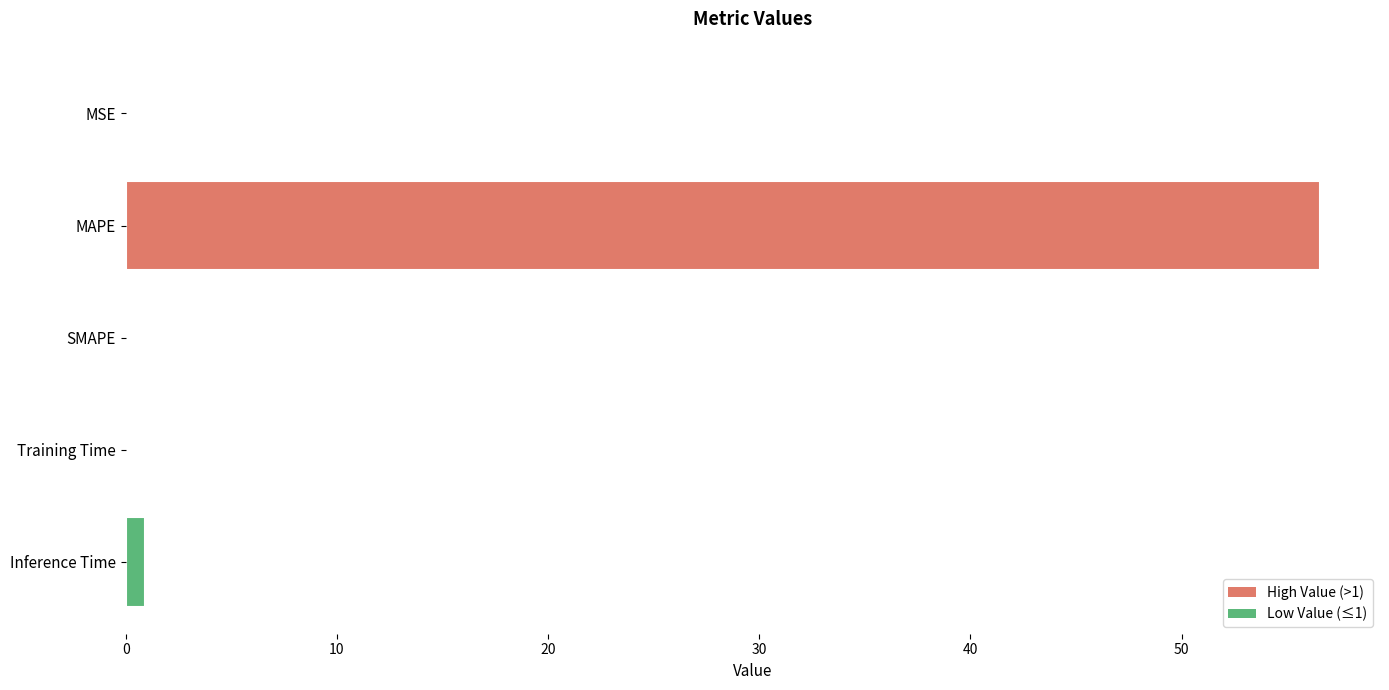

What is the sum of all values?

57.6